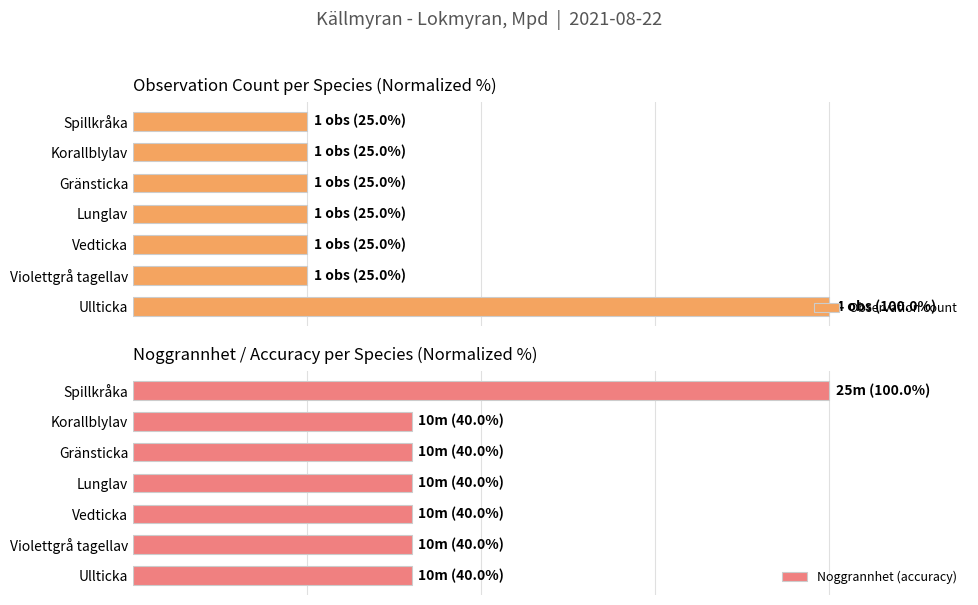

What is the difference between the highest and lowest values at 120?

75